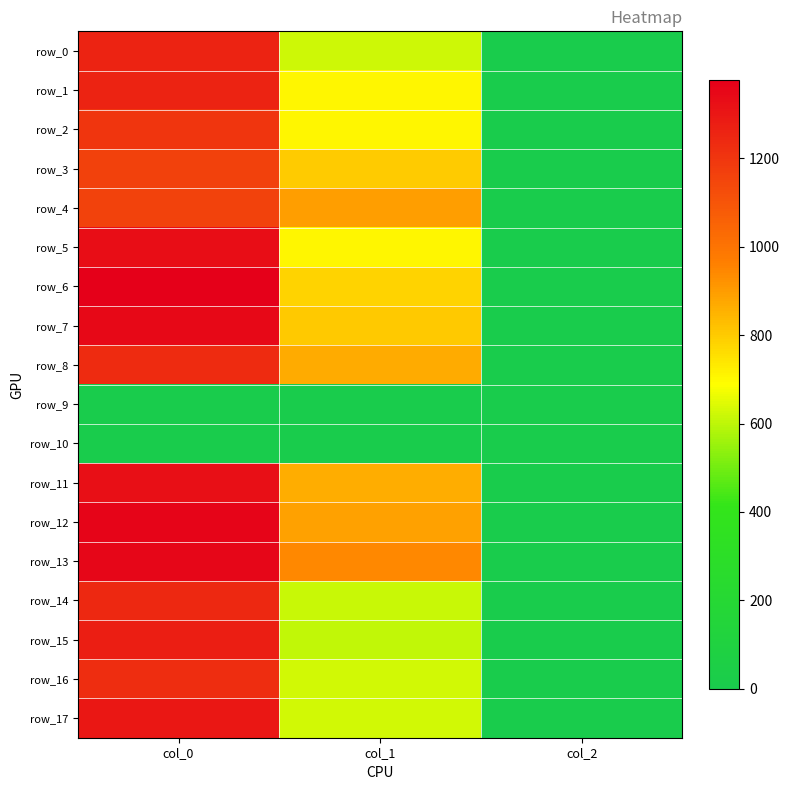

What is the total value across all series at col_1?

12062.2